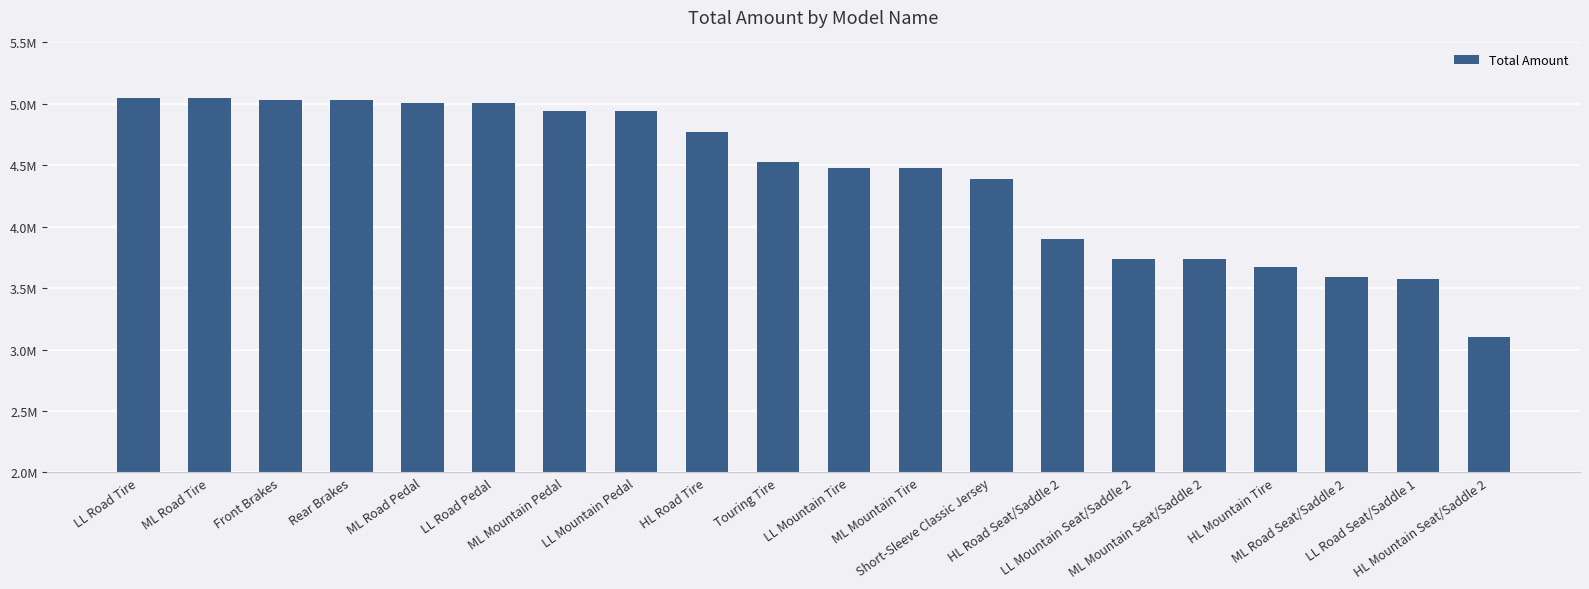

Does the chart contain any negative values?

No